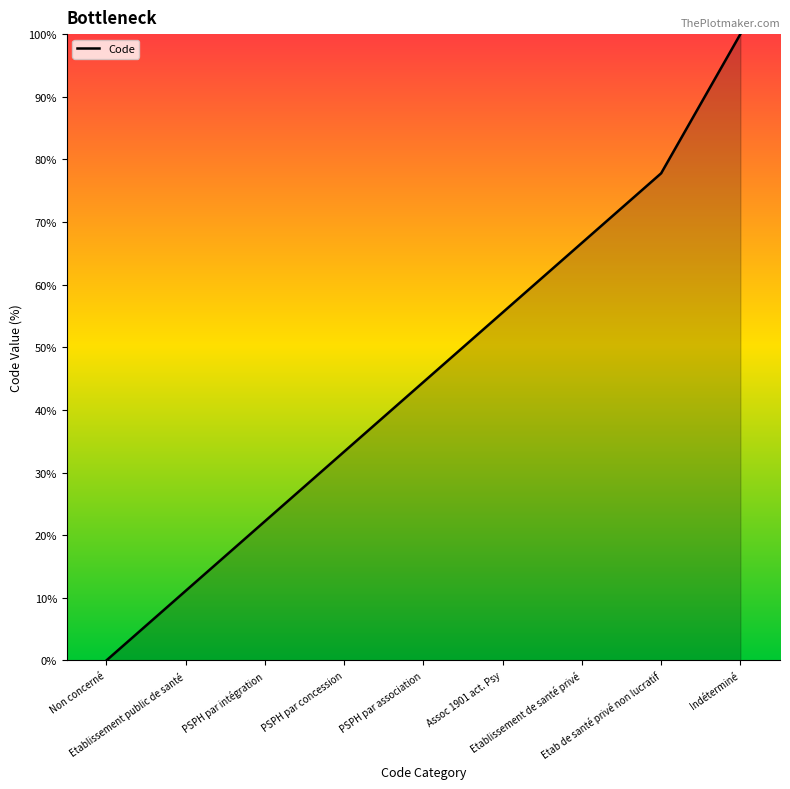

What is the approximate value at PSPH par concession?

33.3